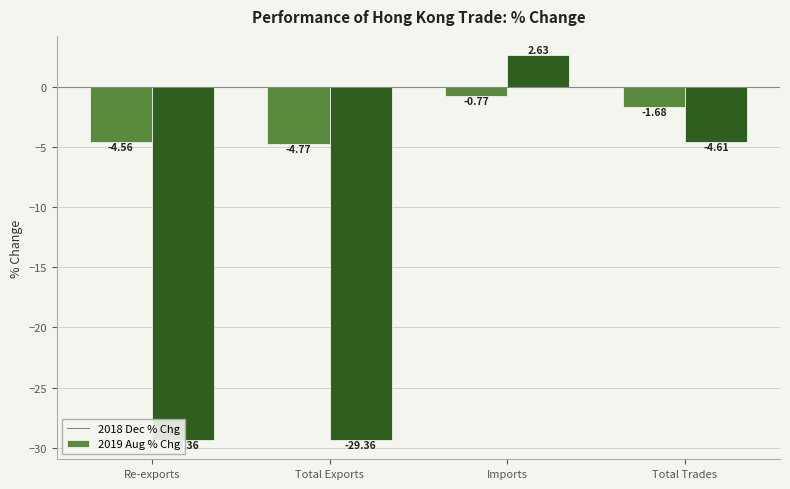

At how many categories does at least one series exceed -14?

4